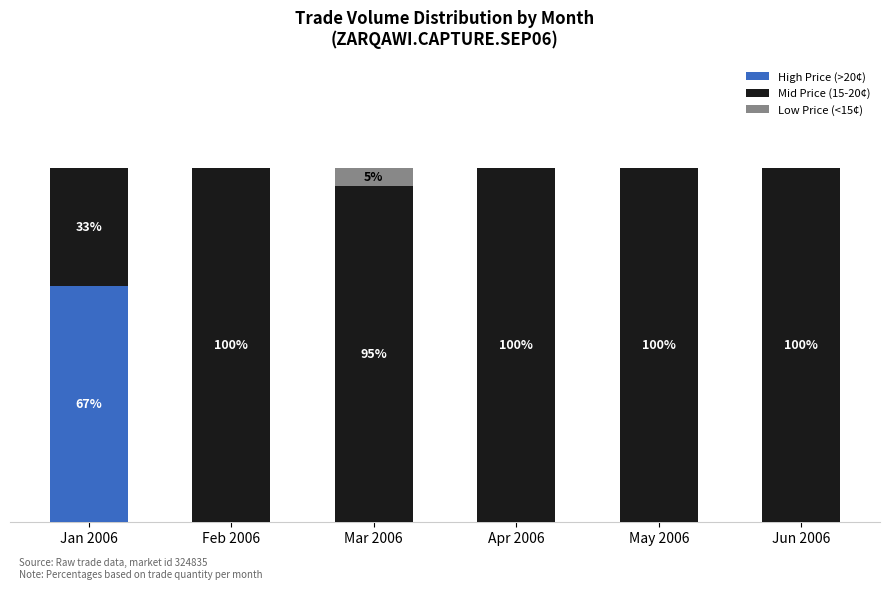

Is it true that High Price (>20¢) equals -35.1 at Jun 2006?

False